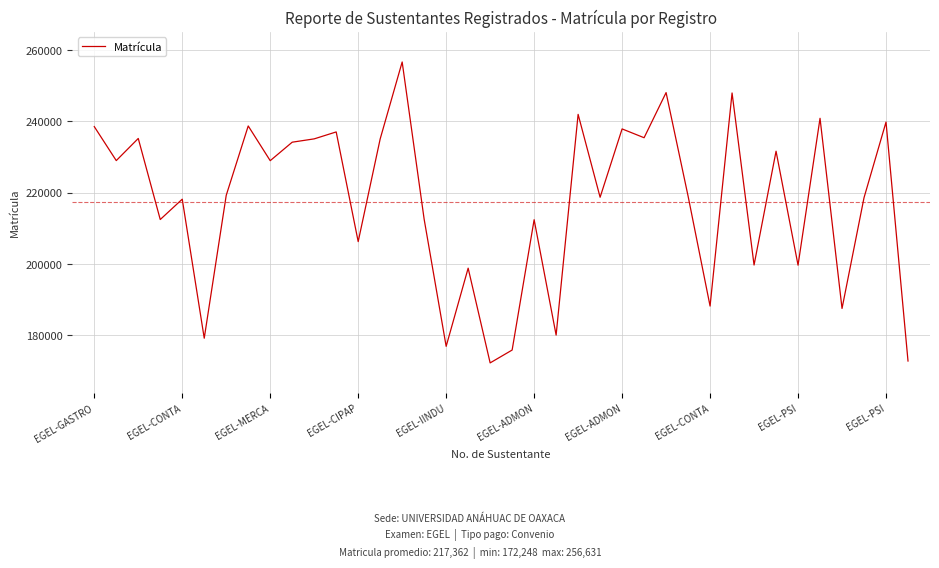

What is the smallest value displayed?

172248